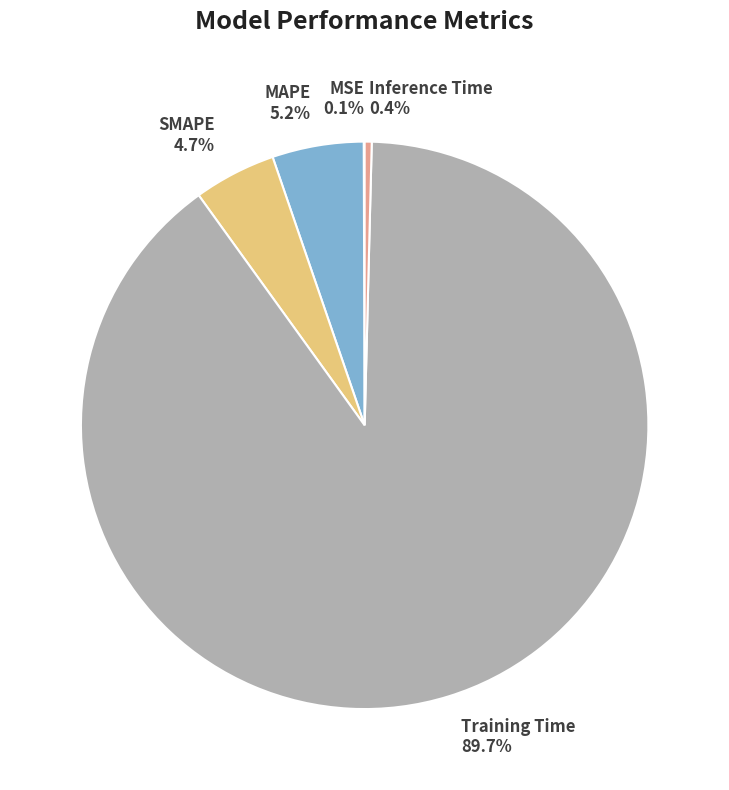

Is there a majority slice in this chart?

Yes